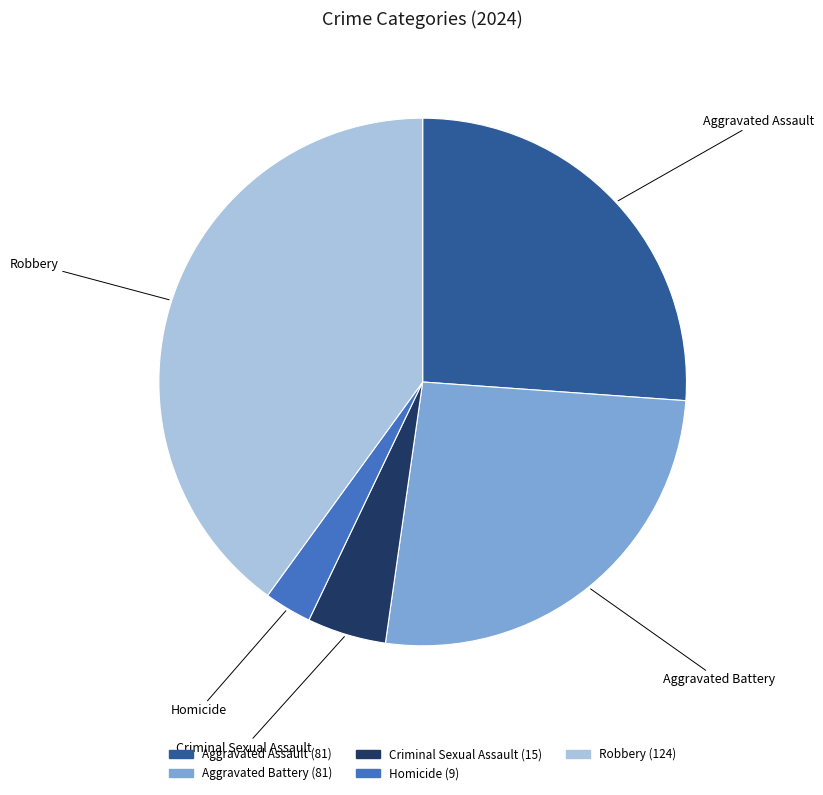

Do Homicide and Criminal Sexual Assault together represent more than half of the pie?

No